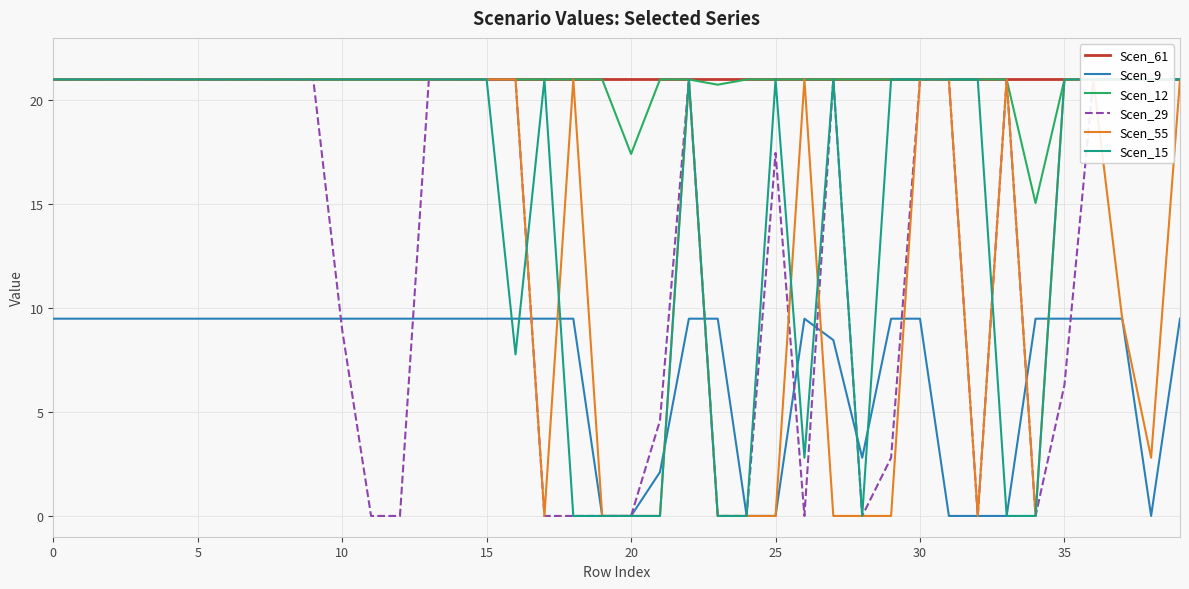

What is the value of the Scen_12 point at the 23rd from the left?

21.0